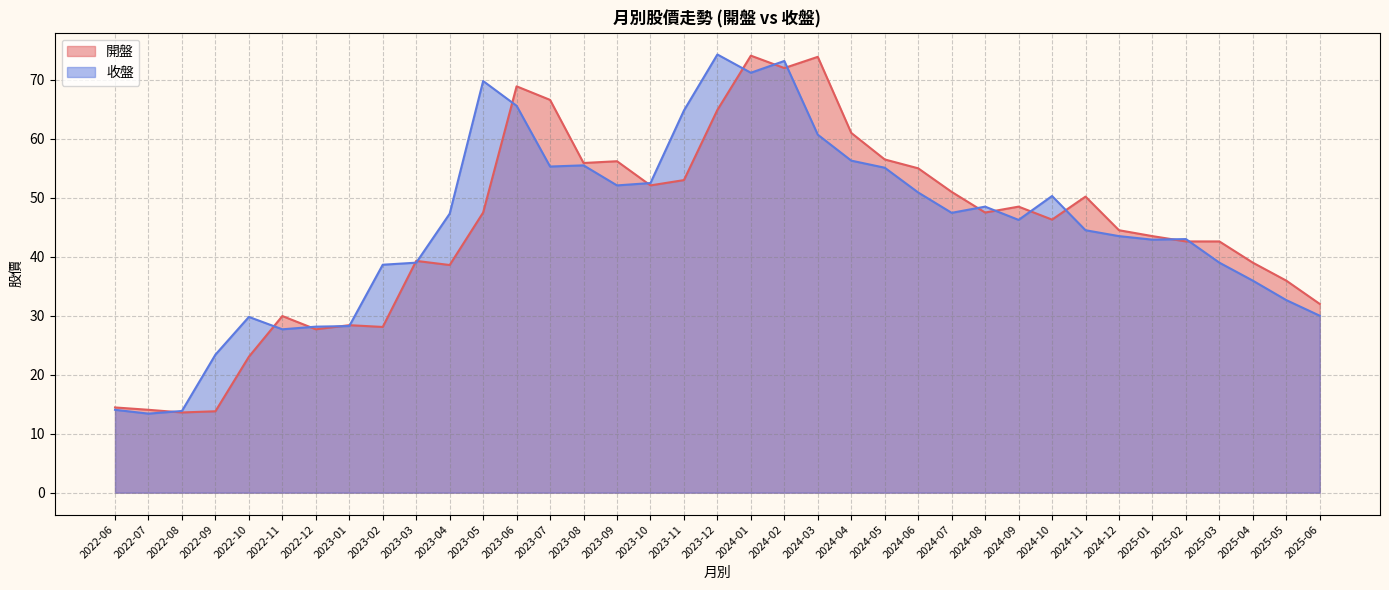

What are all the series names shown in the legend?

開盤, 收盤